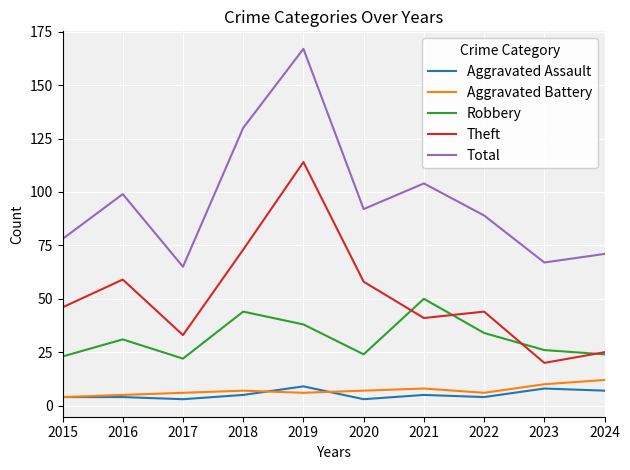

What is the greatest value displayed?

167